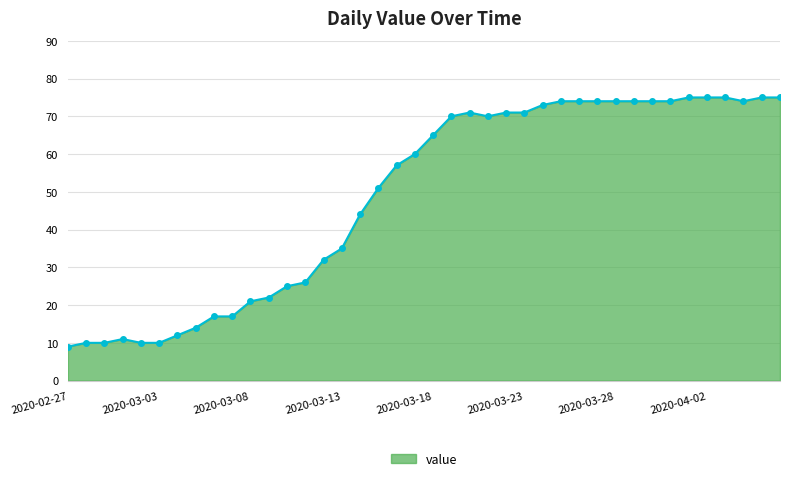

What is the value of the 34th point from the left?

74